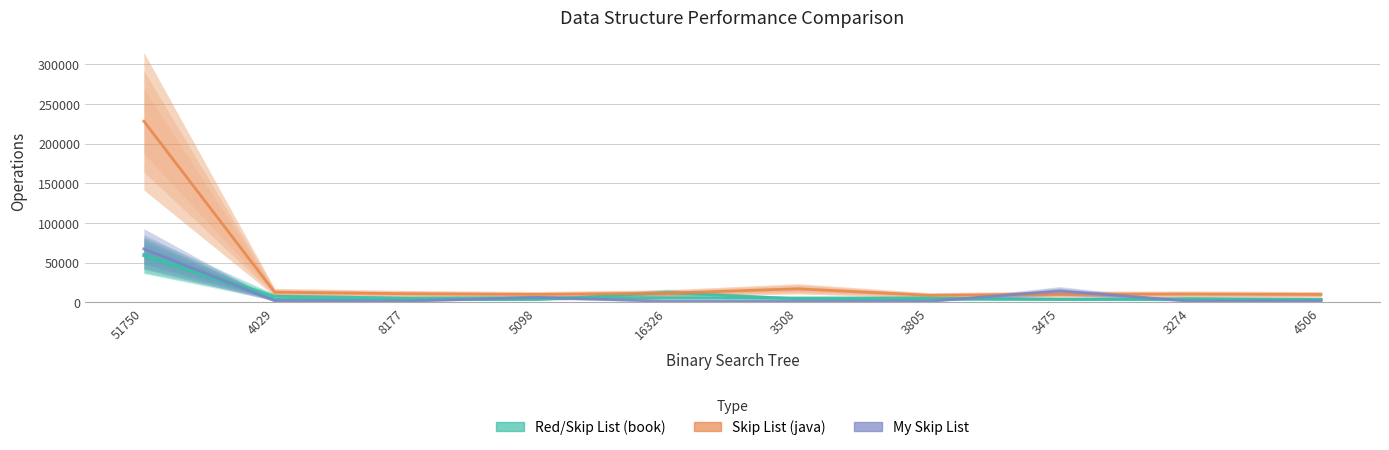

How many values in the Skip List(java) series exceed 10840?

4